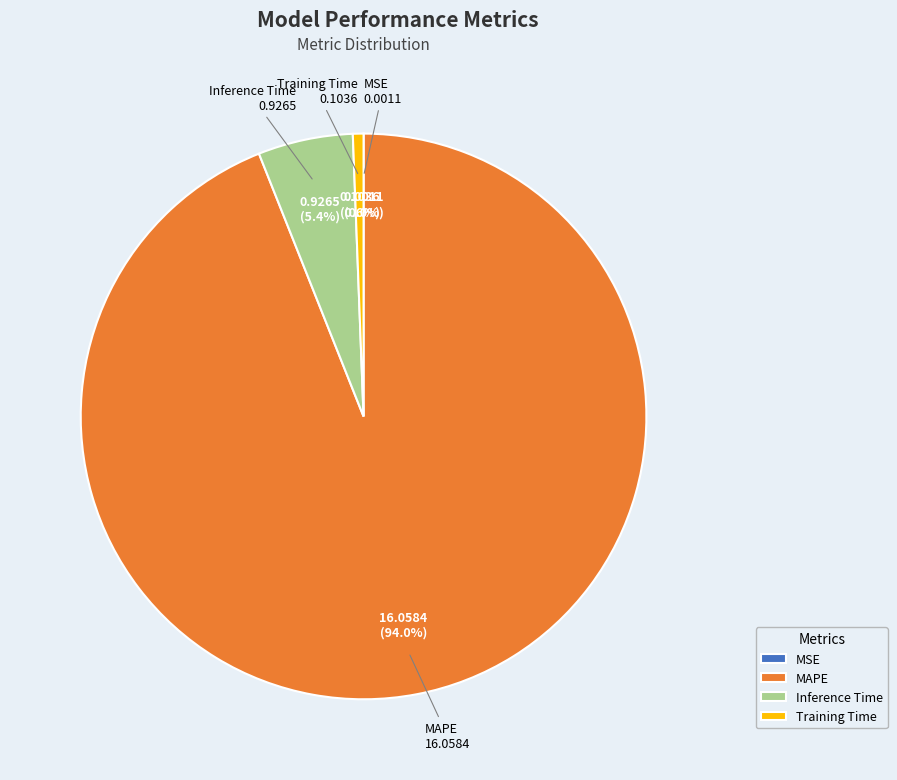

Combined, what portion of the pie is MAPE and Inference Time?

99.4%